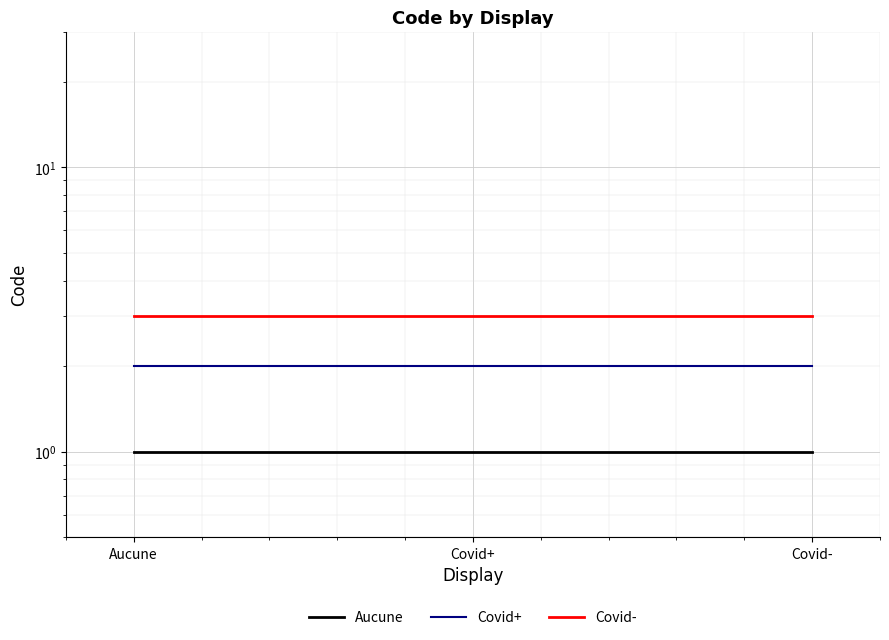

How many categories are shown in the chart?

3